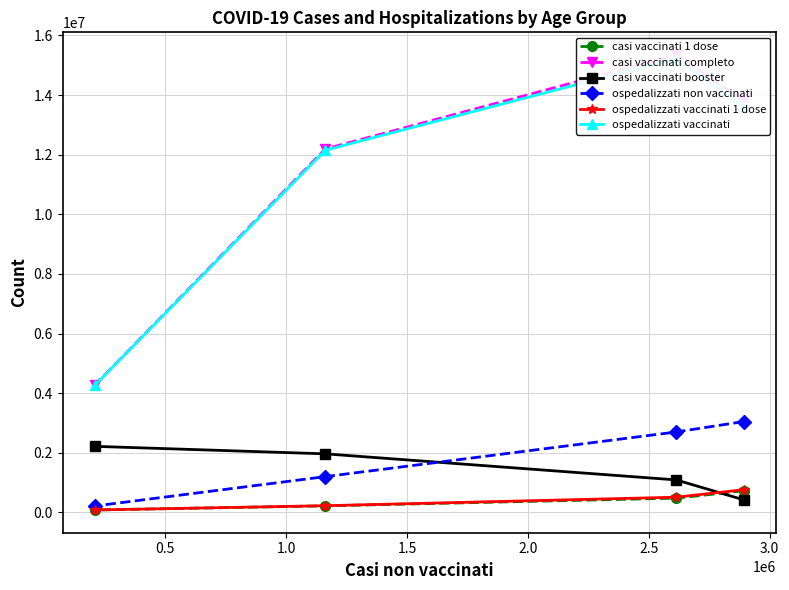

What is the minimum value for casi vaccinati booster?

423663